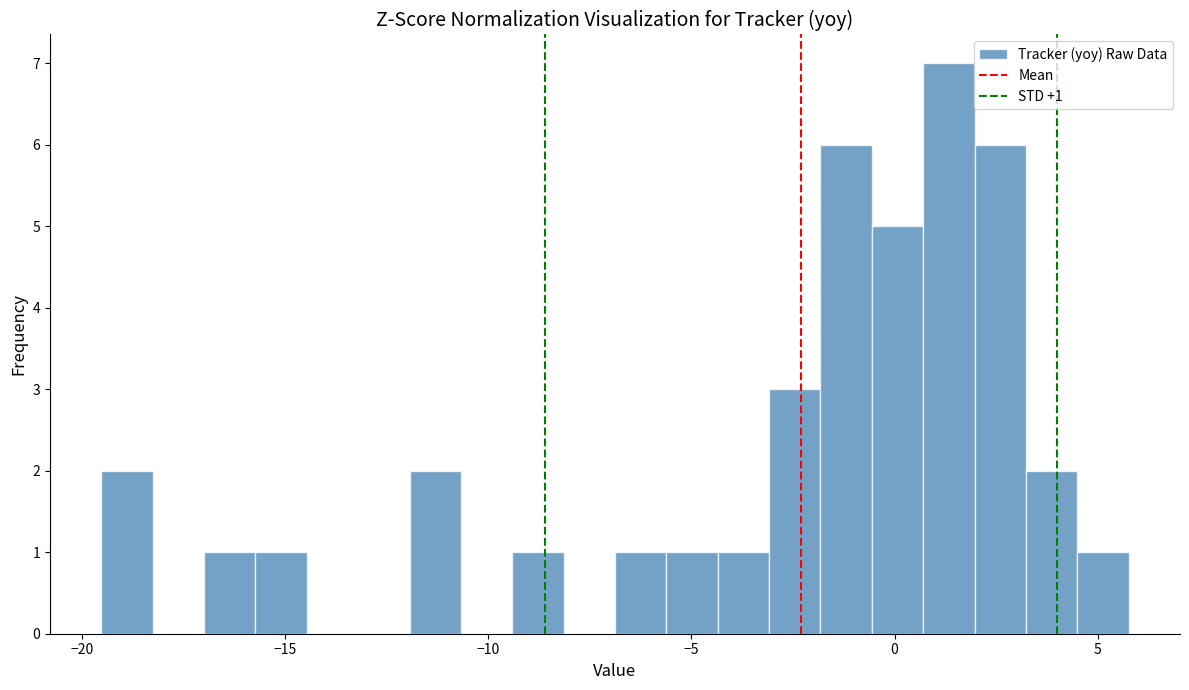

Read against the x-axis, roughly where is the centre of the tallest bar?

1.5